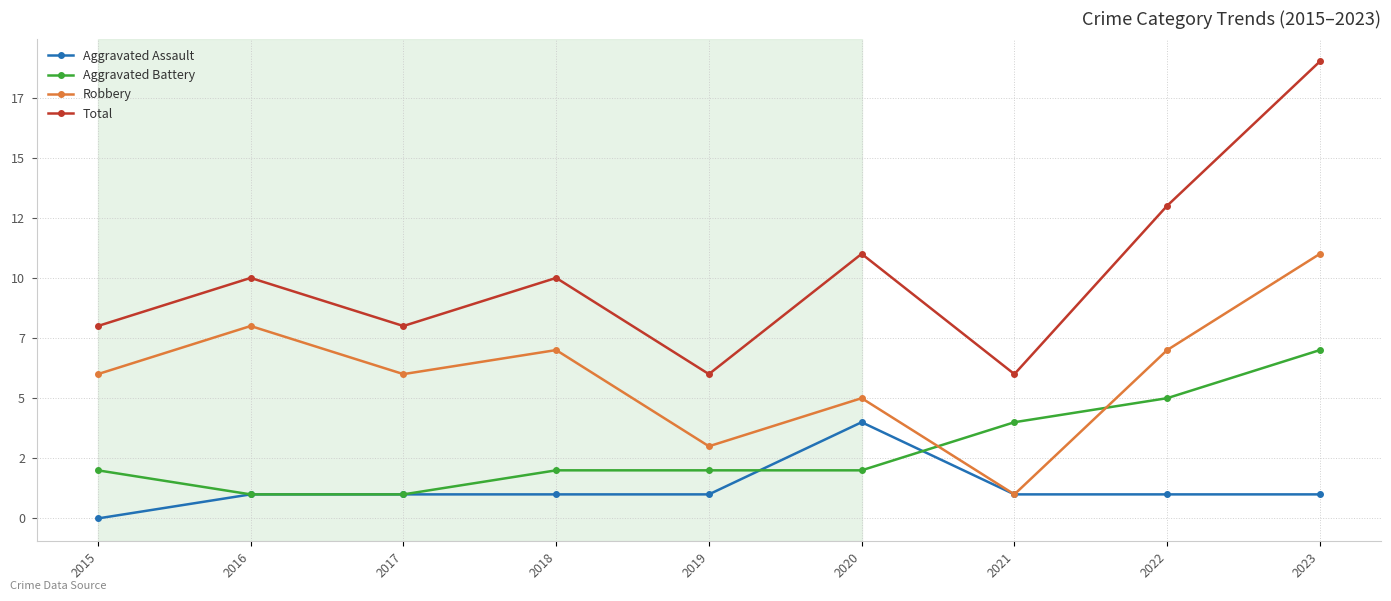

Between 2015 and 2021, which series saw the biggest shift?

Robbery